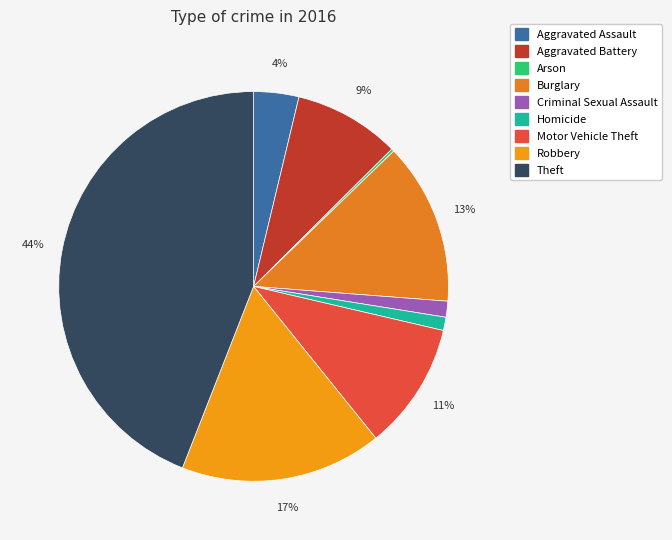

What is the change in value from Homicide to Robbery?

+71